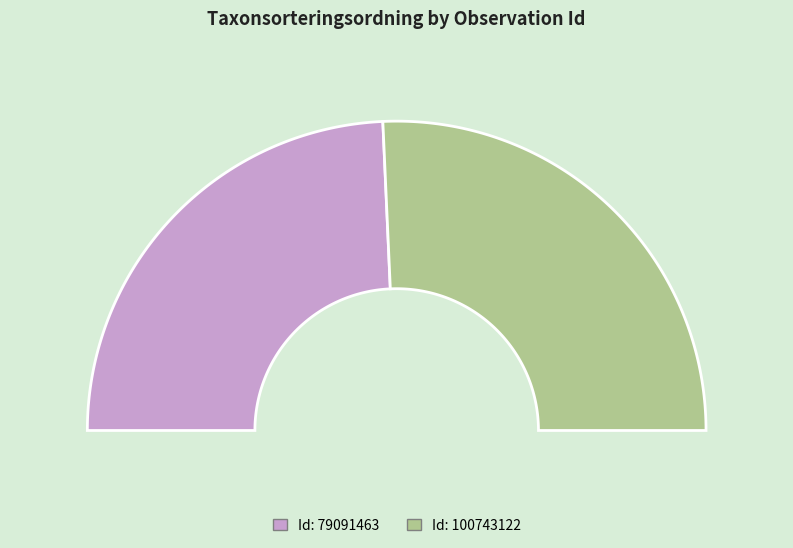

Rank the categories by value from highest to lowest.

100743122, 79091463